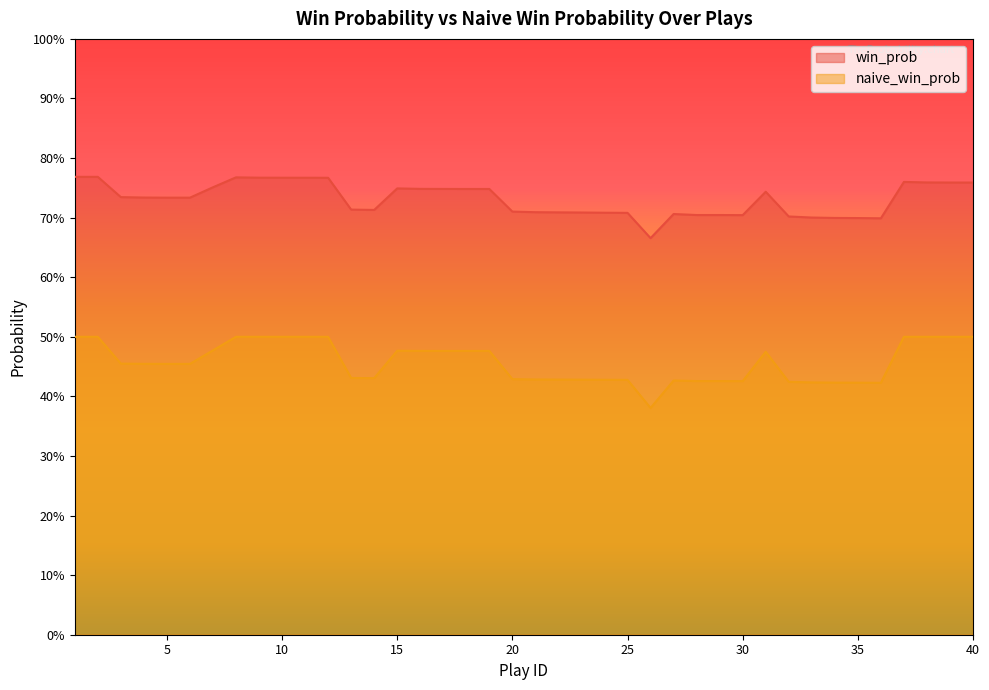

Reading left to right, extract all data points from this chart.

win_prob: 0.8	0.8	0.7	0.7	0.7	0.7	0.8	0.8	0.8	0.8	0.8	0.8	0.7	0.7	0.7	0.7	0.7	0.7	0.7	0.7	0.7	0.7	0.7	0.7	0.7	0.7	0.7	0.7	0.7	0.7	0.7	0.7	0.7	0.7	0.7	0.7	0.8	0.8	0.8	0.8
naive_win_prob: 0.5	0.5	0.5	0.5	0.5	0.5	0.5	0.5	0.5	0.5	0.5	0.5	0.4	0.4	0.5	0.5	0.5	0.5	0.5	0.4	0.4	0.4	0.4	0.4	0.4	0.4	0.4	0.4	0.4	0.4	0.5	0.4	0.4	0.4	0.4	0.4	0.5	0.5	0.5	0.5